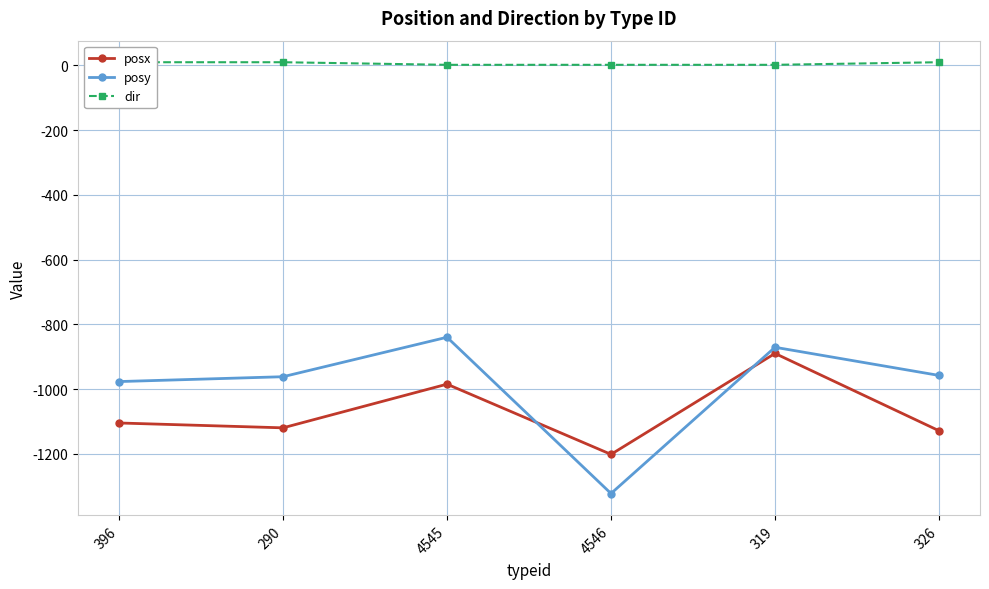

Does the chart have visible grid lines?

Yes